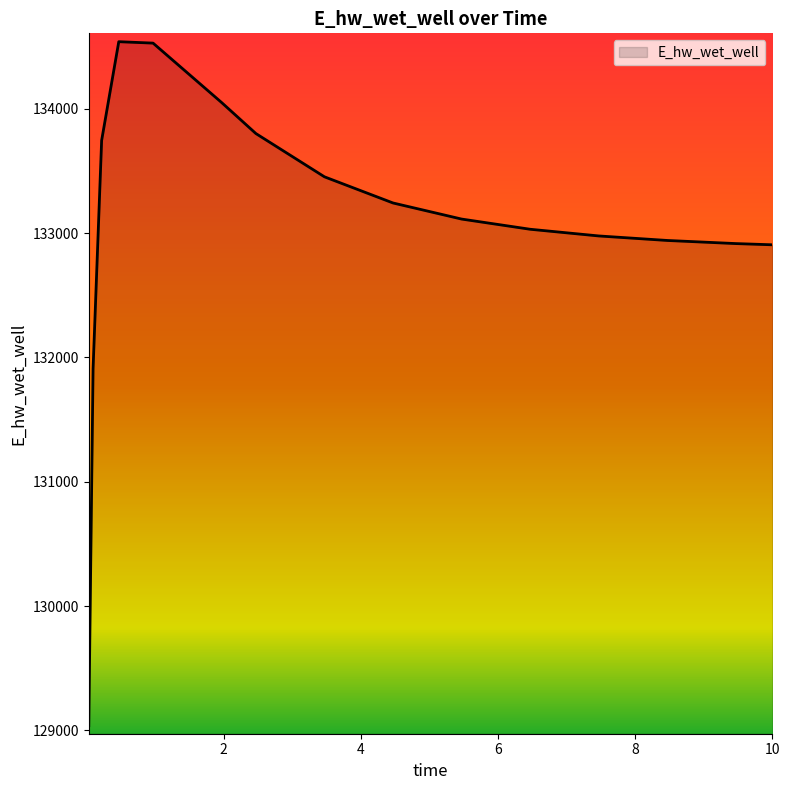

What is the minimum value shown in the chart?

129037.4